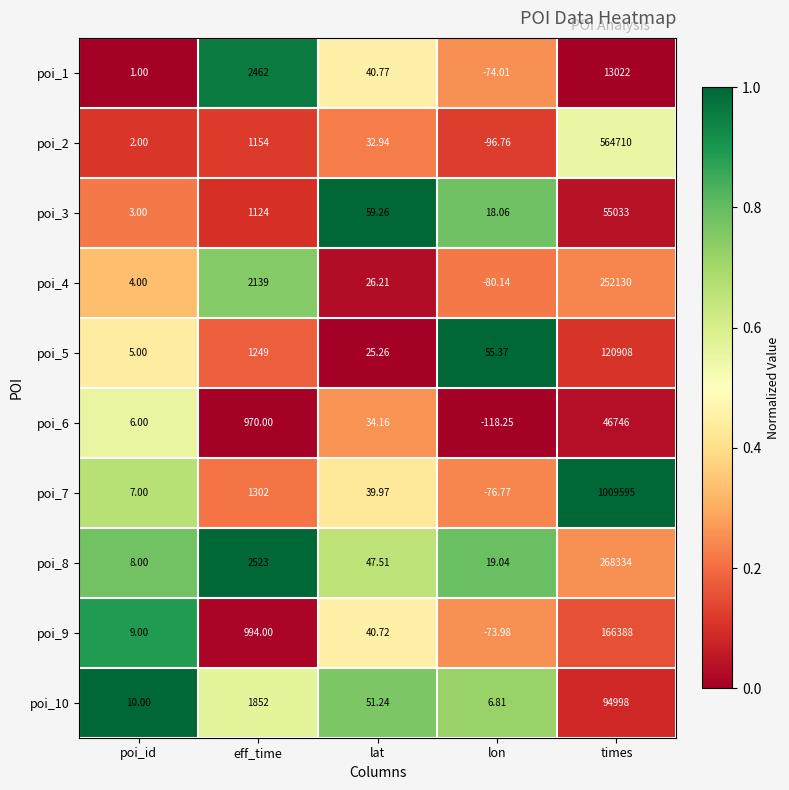

At which label is poi_3 closest to 27518?

eff_time